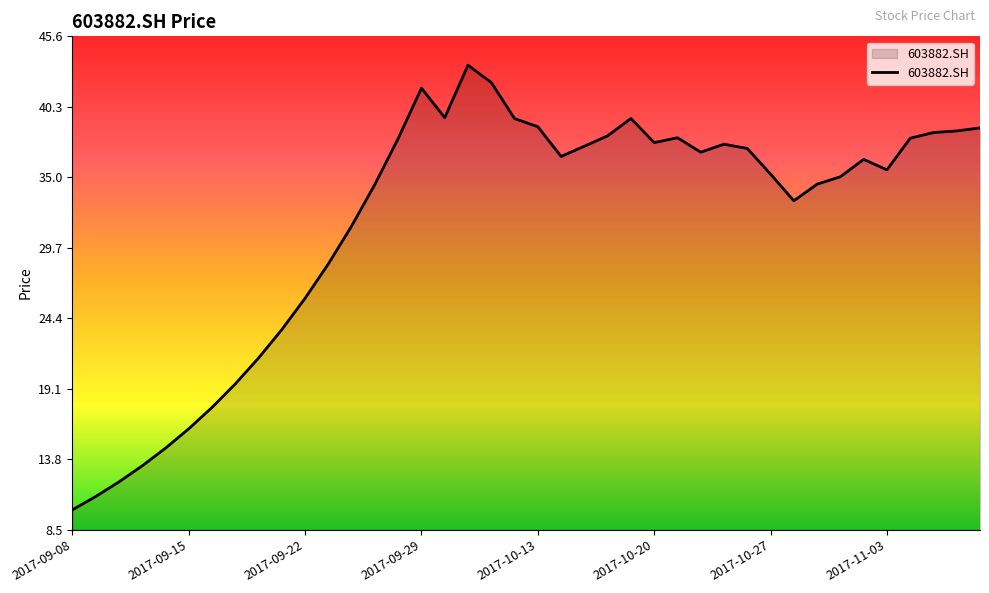

What is the difference between the maximum and minimum values?

33.5